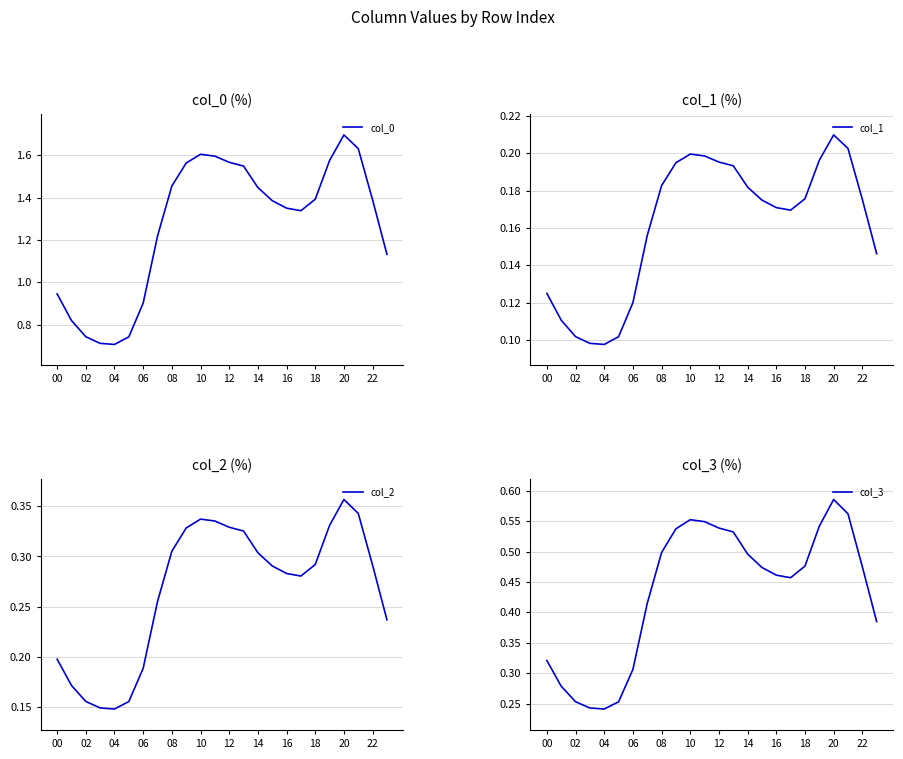

True or false: col_2 has more than 0 points higher than both neighbors.

True